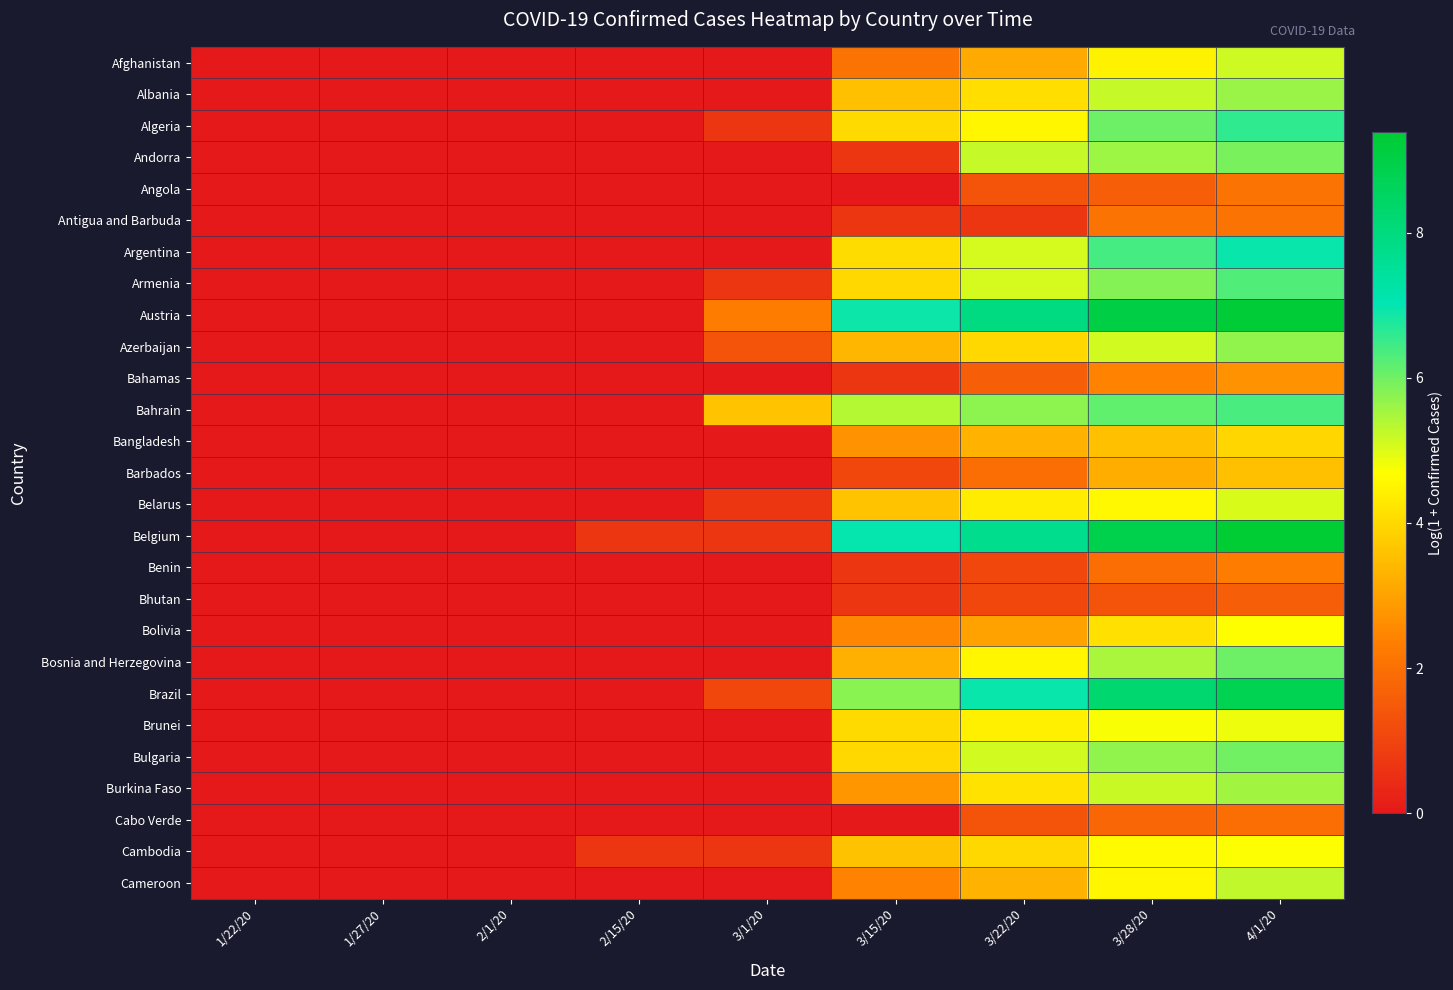

Reading left to right, what are all the values shown in this chart?

Afghanistan: 1/22/20=0.0	1/27/20=0.0	2/1/20=0.0	2/15/20=0.0	3/1/20=0.0	3/15/20=2.1	3/22/20=3.1	3/28/20=4.4	4/1/20=5.2
Albania: 1/22/20=0.0	1/27/20=0.0	2/1/20=0.0	2/15/20=0.0	3/1/20=0.0	3/15/20=3.5	3/22/20=4.1	3/28/20=5.2	4/1/20=5.6
Algeria: 1/22/20=0.0	1/27/20=0.0	2/1/20=0.0	2/15/20=0.0	3/1/20=0.7	3/15/20=4.0	3/22/20=4.5	3/28/20=6.0	4/1/20=6.6
Andorra: 1/22/20=0.0	1/27/20=0.0	2/1/20=0.0	2/15/20=0.0	3/1/20=0.0	3/15/20=0.7	3/22/20=5.2	3/28/20=5.6	4/1/20=5.9
Angola: 1/22/20=0.0	1/27/20=0.0	2/1/20=0.0	2/15/20=0.0	3/1/20=0.0	3/15/20=0.0	3/22/20=1.4	3/28/20=1.6	4/1/20=2.1
Antigua and Barbuda: 1/22/20=0.0	1/27/20=0.0	2/1/20=0.0	2/15/20=0.0	3/1/20=0.0	3/15/20=0.7	3/22/20=0.7	3/28/20=2.1	4/1/20=2.1
Argentina: 1/22/20=0.0	1/27/20=0.0	2/1/20=0.0	2/15/20=0.0	3/1/20=0.0	3/15/20=4.0	3/22/20=5.1	3/28/20=6.4	4/1/20=7.0
Armenia: 1/22/20=0.0	1/27/20=0.0	2/1/20=0.0	2/15/20=0.0	3/1/20=0.7	3/15/20=4.0	3/22/20=5.1	3/28/20=5.8	4/1/20=6.3
Austria: 1/22/20=0.0	1/27/20=0.0	2/1/20=0.0	2/15/20=0.0	3/1/20=2.3	3/15/20=6.9	3/22/20=7.9	3/28/20=9.0	4/1/20=9.3
Azerbaijan: 1/22/20=0.0	1/27/20=0.0	2/1/20=0.0	2/15/20=0.0	3/1/20=1.4	3/15/20=3.4	3/22/20=4.0	3/28/20=5.1	4/1/20=5.7
Bahamas: 1/22/20=0.0	1/27/20=0.0	2/1/20=0.0	2/15/20=0.0	3/1/20=0.0	3/15/20=0.7	3/22/20=1.6	3/28/20=2.4	4/1/20=2.7
Bahrain: 1/22/20=0.0	1/27/20=0.0	2/1/20=0.0	2/15/20=0.0	3/1/20=3.6	3/15/20=5.4	3/22/20=5.7	3/28/20=6.1	4/1/20=6.3
Bangladesh: 1/22/20=0.0	1/27/20=0.0	2/1/20=0.0	2/15/20=0.0	3/1/20=0.0	3/15/20=2.7	3/22/20=3.3	3/28/20=3.5	4/1/20=4.0
Barbados: 1/22/20=0.0	1/27/20=0.0	2/1/20=0.0	2/15/20=0.0	3/1/20=0.0	3/15/20=1.1	3/22/20=1.9	3/28/20=3.2	4/1/20=3.6
Belarus: 1/22/20=0.0	1/27/20=0.0	2/1/20=0.0	2/15/20=0.0	3/1/20=0.7	3/15/20=3.6	3/22/20=4.3	3/28/20=4.6	4/1/20=5.0
Belgium: 1/22/20=0.0	1/27/20=0.0	2/1/20=0.0	2/15/20=0.7	3/1/20=0.7	3/15/20=7.0	3/22/20=7.7	3/28/20=8.9	4/1/20=9.4
Benin: 1/22/20=0.0	1/27/20=0.0	2/1/20=0.0	2/15/20=0.0	3/1/20=0.0	3/15/20=0.7	3/22/20=1.1	3/28/20=1.9	4/1/20=2.3
Bhutan: 1/22/20=0.0	1/27/20=0.0	2/1/20=0.0	2/15/20=0.0	3/1/20=0.0	3/15/20=0.7	3/22/20=1.1	3/28/20=1.4	4/1/20=1.6
Bolivia: 1/22/20=0.0	1/27/20=0.0	2/1/20=0.0	2/15/20=0.0	3/1/20=0.0	3/15/20=2.5	3/22/20=3.0	3/28/20=4.1	4/1/20=4.7
Bosnia and Herzegovina: 1/22/20=0.0	1/27/20=0.0	2/1/20=0.0	2/15/20=0.0	3/1/20=0.0	3/15/20=3.3	3/22/20=4.5	3/28/20=5.5	4/1/20=6.0
Brazil: 1/22/20=0.0	1/27/20=0.0	2/1/20=0.0	2/15/20=0.0	3/1/20=1.1	3/15/20=5.8	3/22/20=6.9	3/28/20=8.3	4/1/20=8.8
Brunei: 1/22/20=0.0	1/27/20=0.0	2/1/20=0.0	2/15/20=0.0	3/1/20=0.0	3/15/20=4.0	3/22/20=4.4	3/28/20=4.8	4/1/20=4.9
Bulgaria: 1/22/20=0.0	1/27/20=0.0	2/1/20=0.0	2/15/20=0.0	3/1/20=0.0	3/15/20=4.0	3/22/20=5.1	3/28/20=5.7	4/1/20=6.0
Burkina Faso: 1/22/20=0.0	1/27/20=0.0	2/1/20=0.0	2/15/20=0.0	3/1/20=0.0	3/15/20=2.8	3/22/20=4.2	3/28/20=5.2	4/1/20=5.6
Cabo Verde: 1/22/20=0.0	1/27/20=0.0	2/1/20=0.0	2/15/20=0.0	3/1/20=0.0	3/15/20=0.0	3/22/20=1.4	3/28/20=1.8	4/1/20=1.9
Cambodia: 1/22/20=0.0	1/27/20=0.0	2/1/20=0.0	2/15/20=0.7	3/1/20=0.7	3/15/20=3.6	3/22/20=4.0	3/28/20=4.6	4/1/20=4.7
Cameroon: 1/22/20=0.0	1/27/20=0.0	2/1/20=0.0	2/15/20=0.0	3/1/20=0.0	3/15/20=2.4	3/22/20=3.3	3/28/20=4.5	4/1/20=5.3